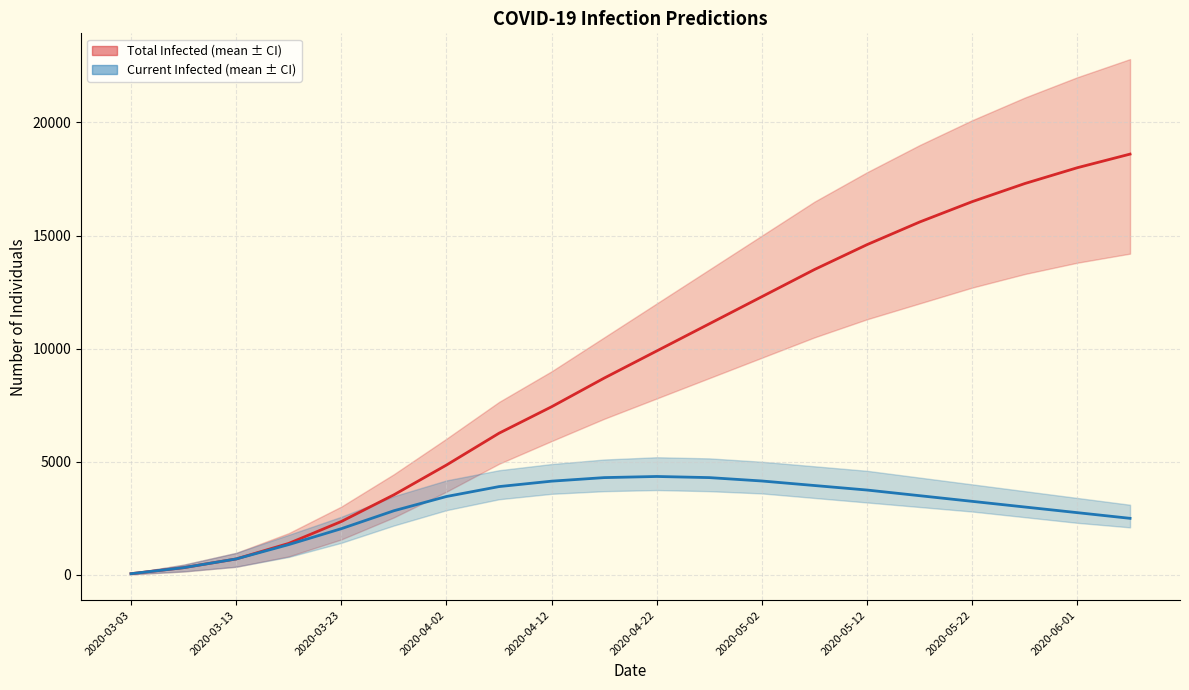

Between 2020-04-12 and 2020-03-23, which is larger?

2020-04-12